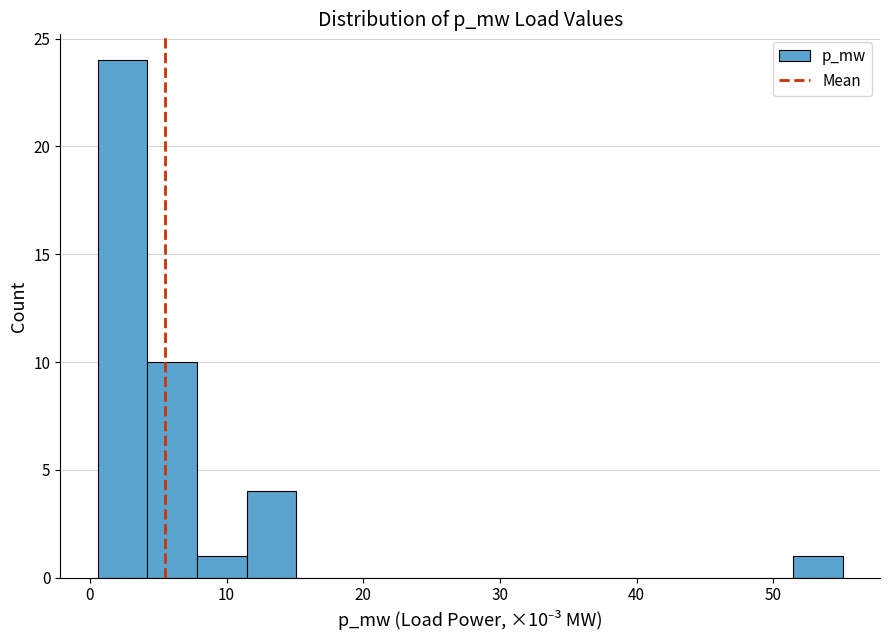

Read against the x-axis, roughly where is the centre of the tallest bar?

2